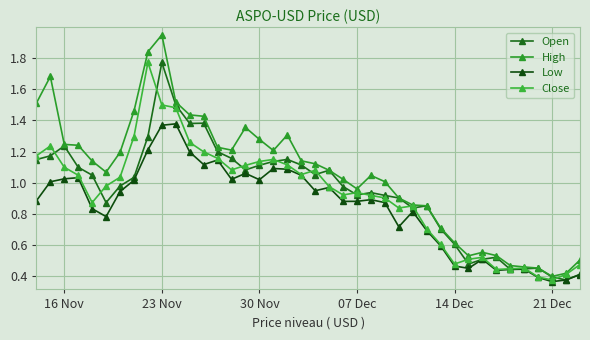

What is the sum of all High values?

41.9